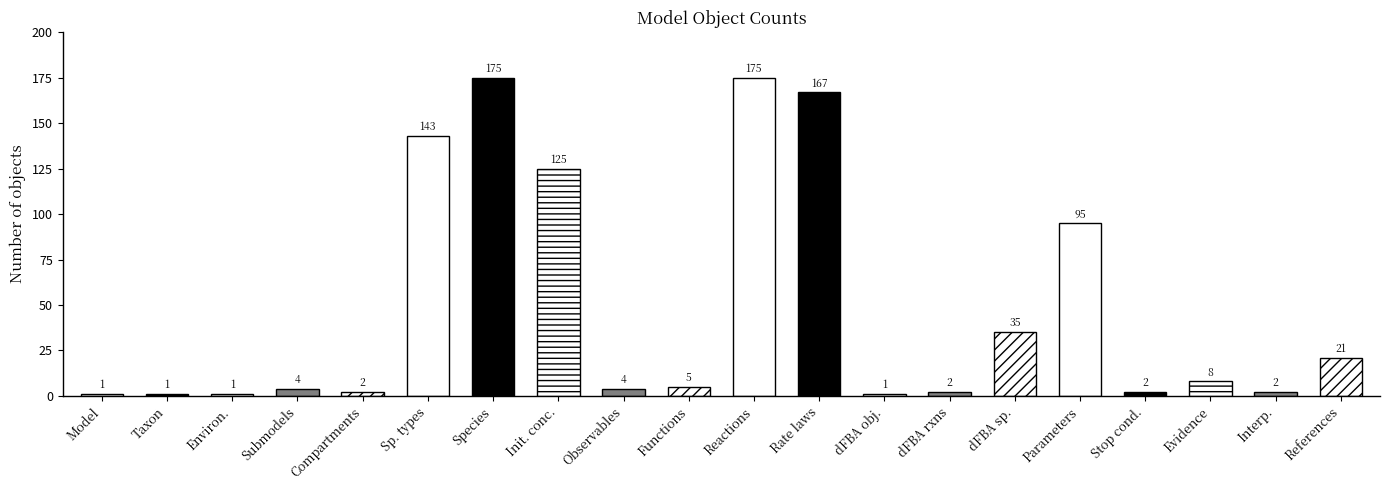

What is the average value?

48